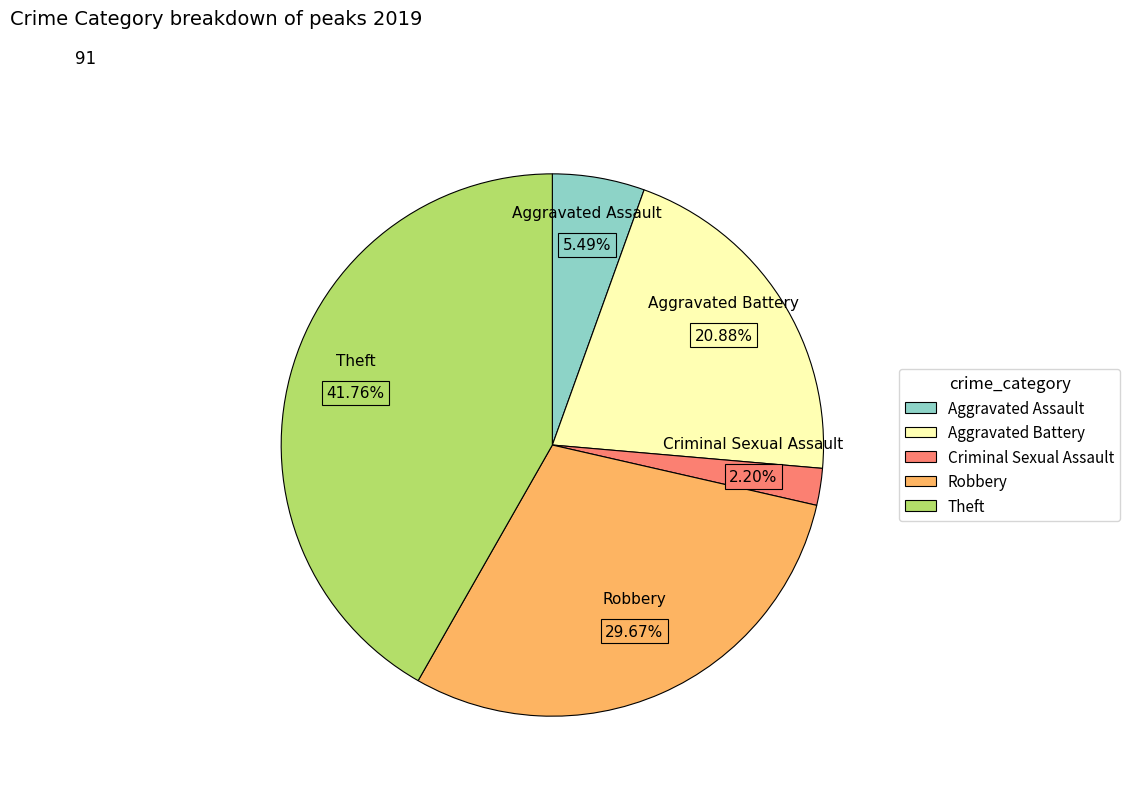

Is it true that Aggravated Assault is 1% of the pie?

False